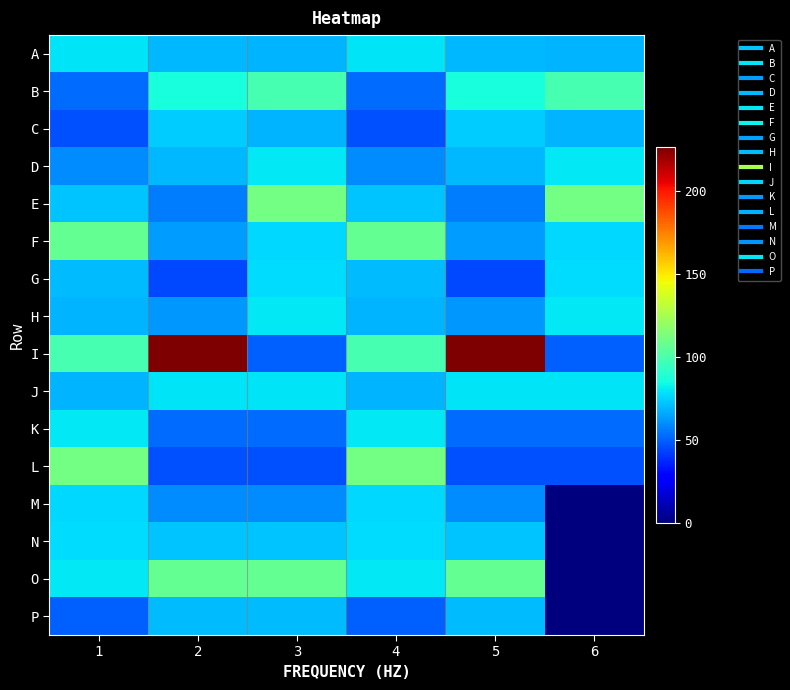

Which series has the largest total across all categories?

I